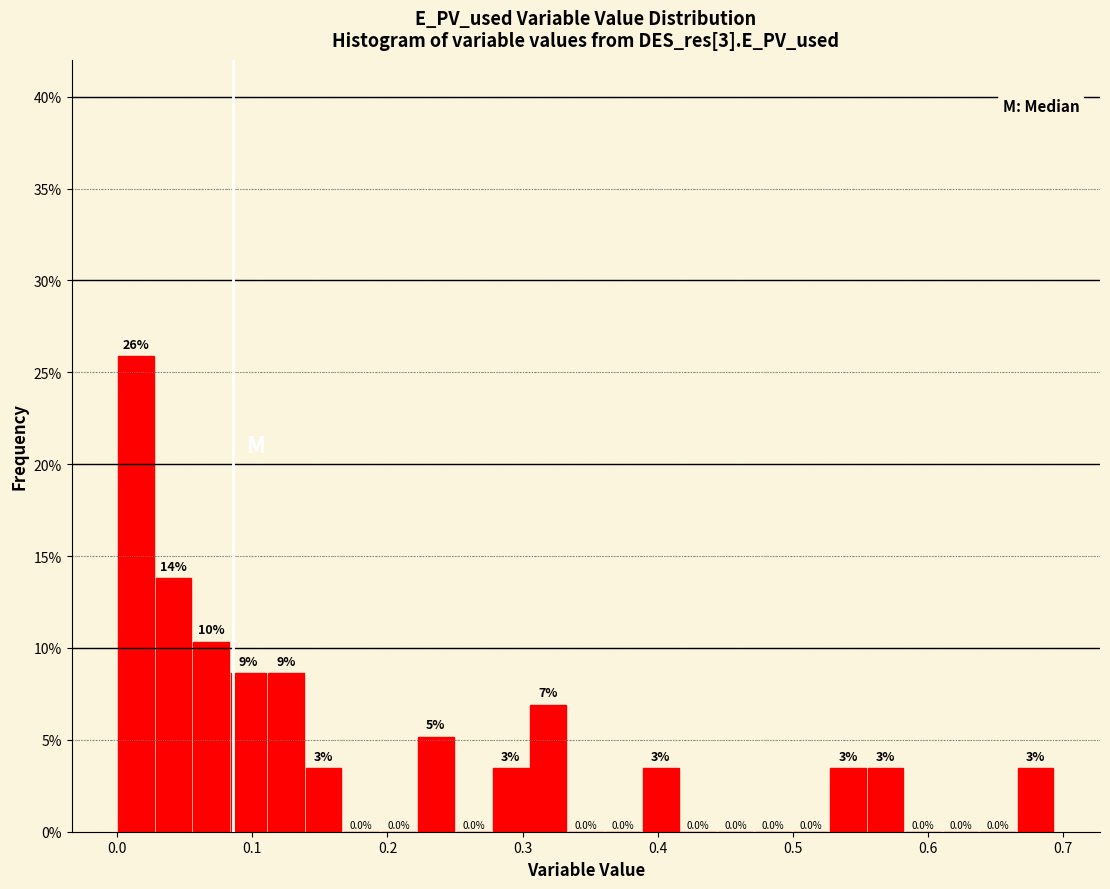

Read against the x-axis, roughly where is the centre of the tallest bar?

0.01